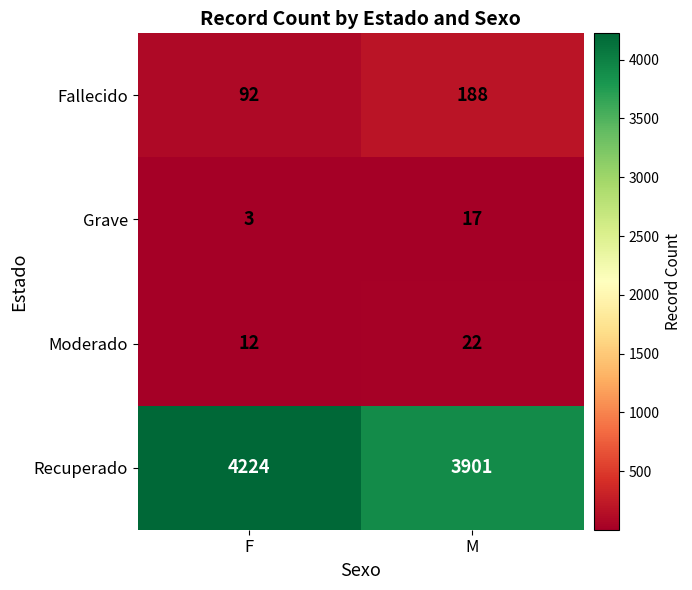

Reading left to right, extract all data points from this chart.

Fallecido: F=92	M=188
Grave: F=3	M=17
Moderado: F=12	M=22
Recuperado: F=4224	M=3901